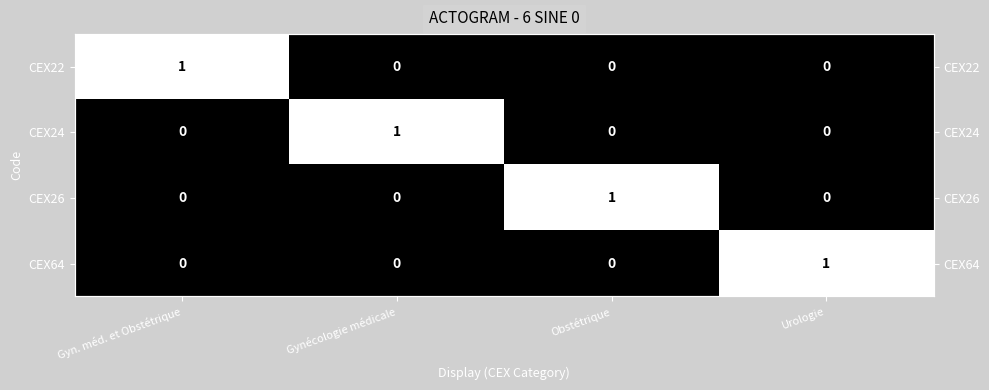

What is the difference between the highest and lowest values at Gynécologie médicale?

1